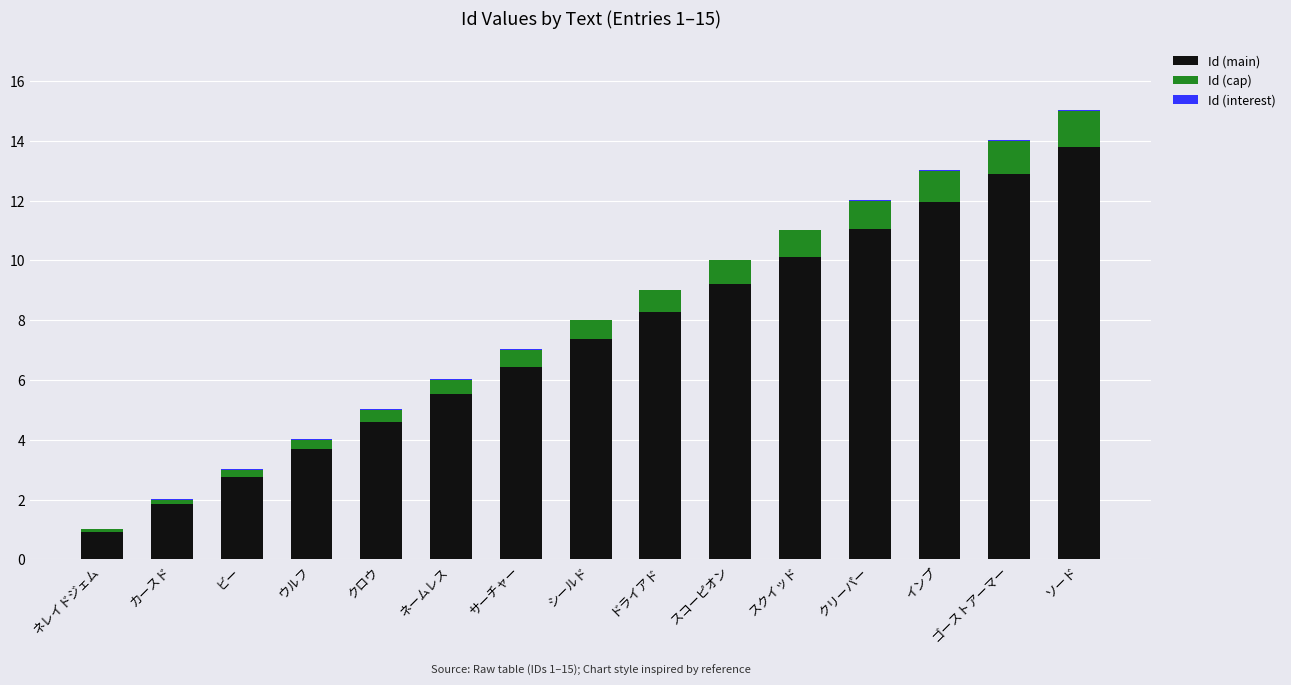

What is the sum of all Id (main) values?

110.4